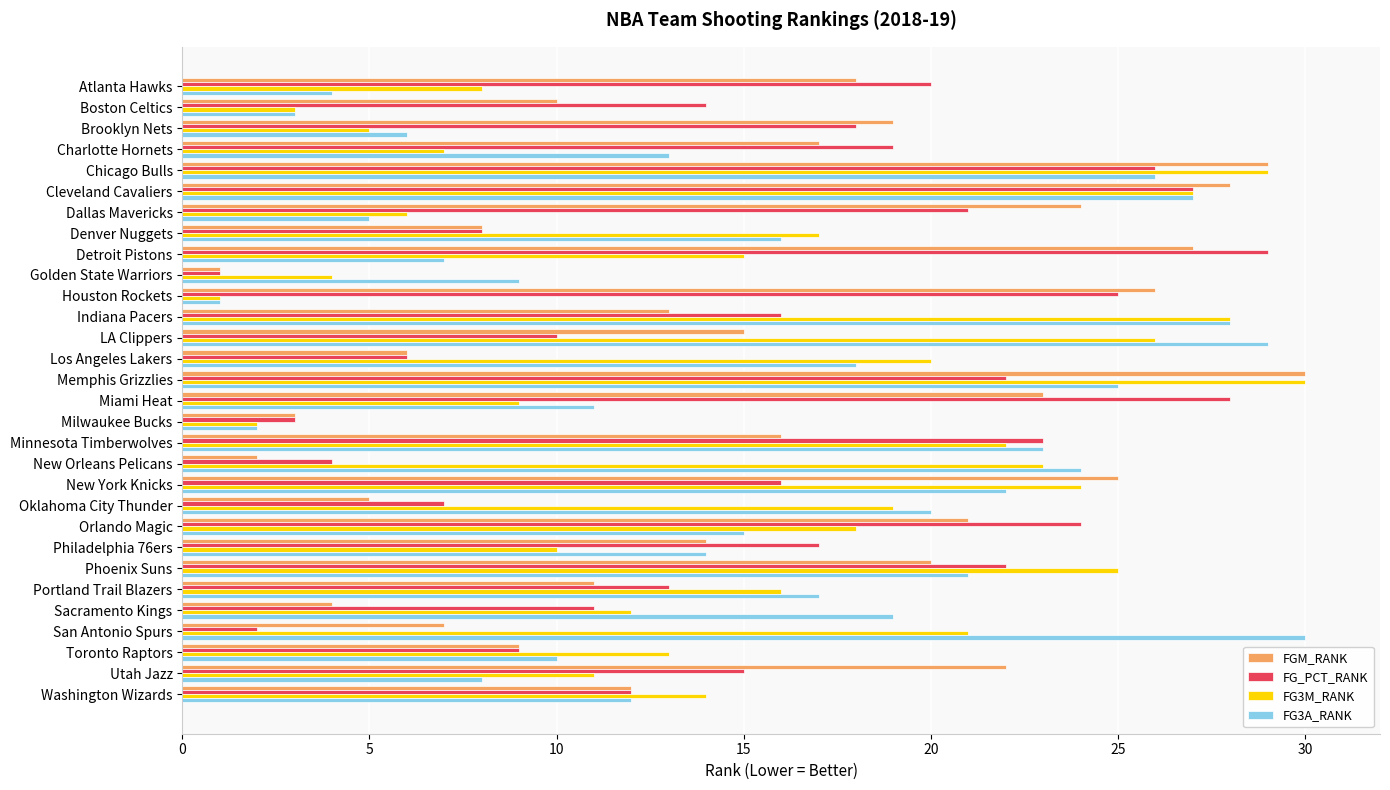

What is the minimum value for FG3M_RANK?

1